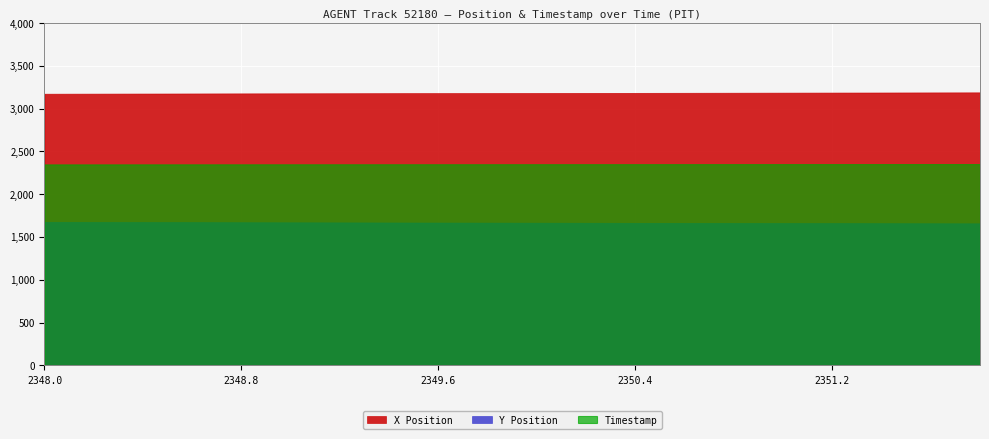

Is the value of Timestamp at 2351.6 greater than the value of Y Position at 2350.0?

Yes